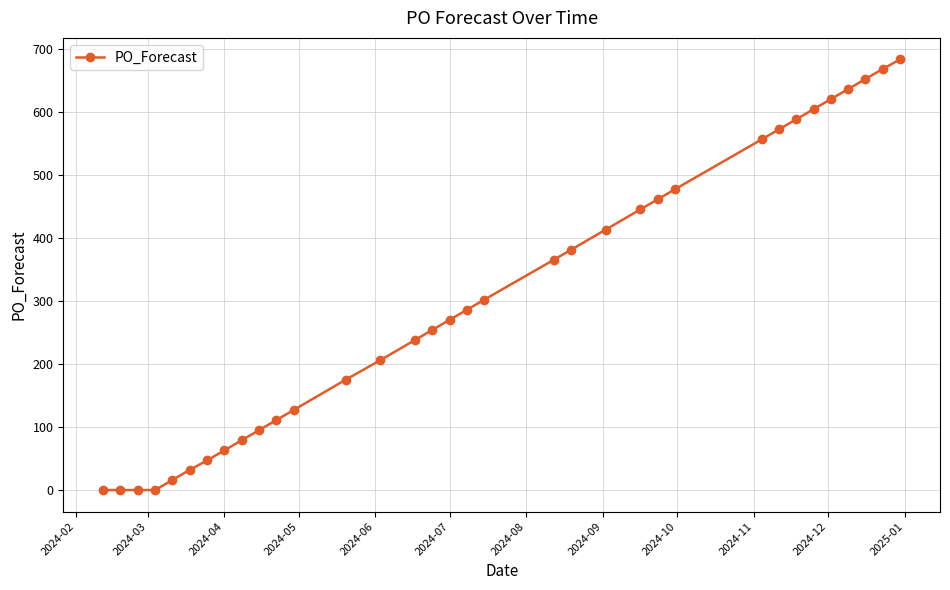

What is the average value?

307